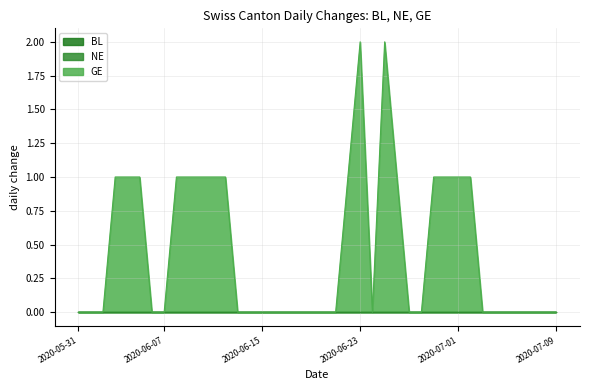

True or false: NE has more than 2 interior local peaks.

False